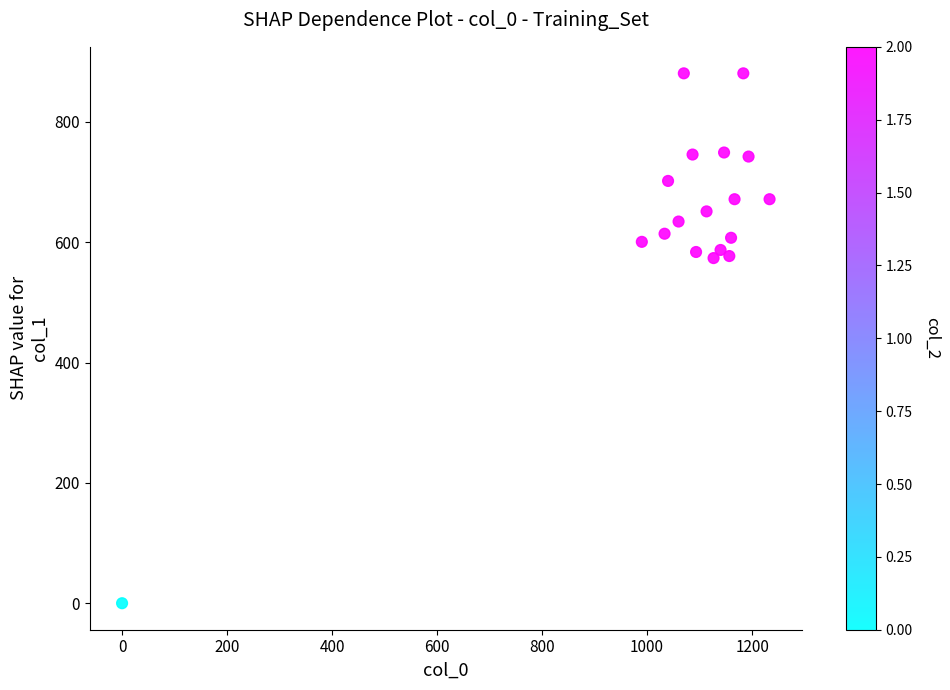

What is the range of X values (max minus min)?

1233.3